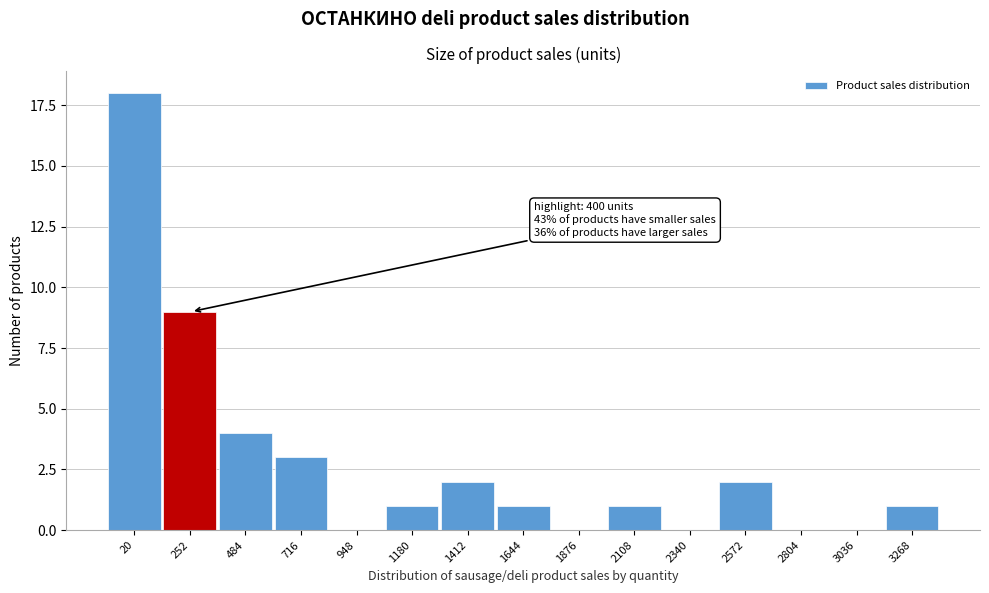

Reading left to right, extract all data points from this chart.

20=18	252=9	484=4	716=3	948=0	1180=1	1412=2	1644=1	1876=0	2108=1	2340=0	2572=2	2804=0	3036=0	3268=1